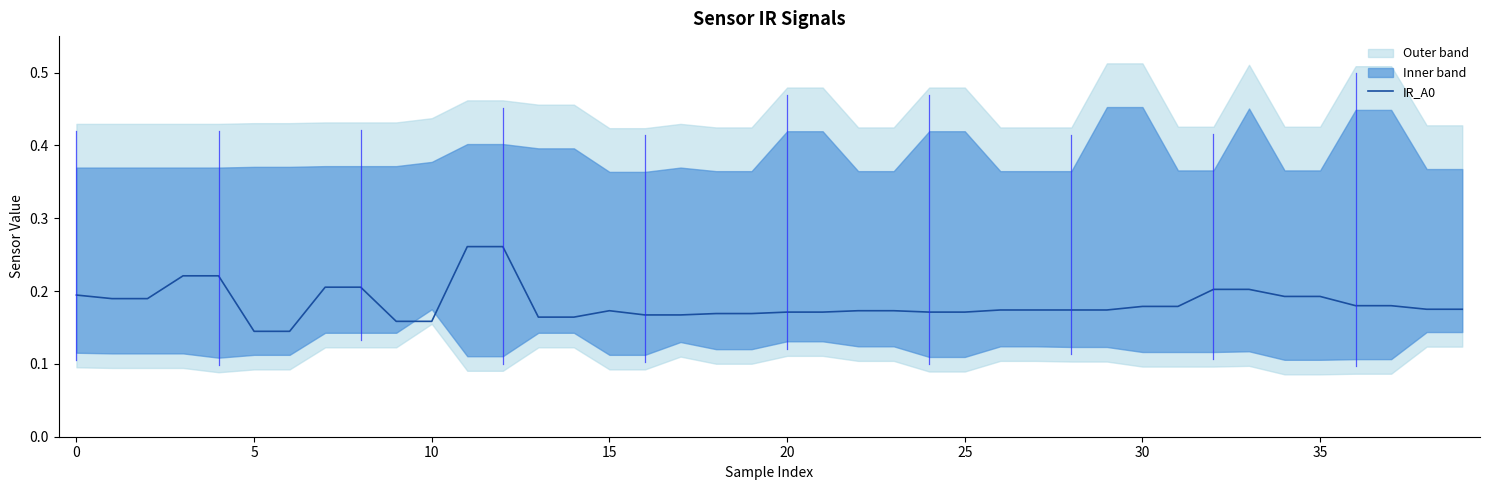

How many values are between 0 and 1?

40